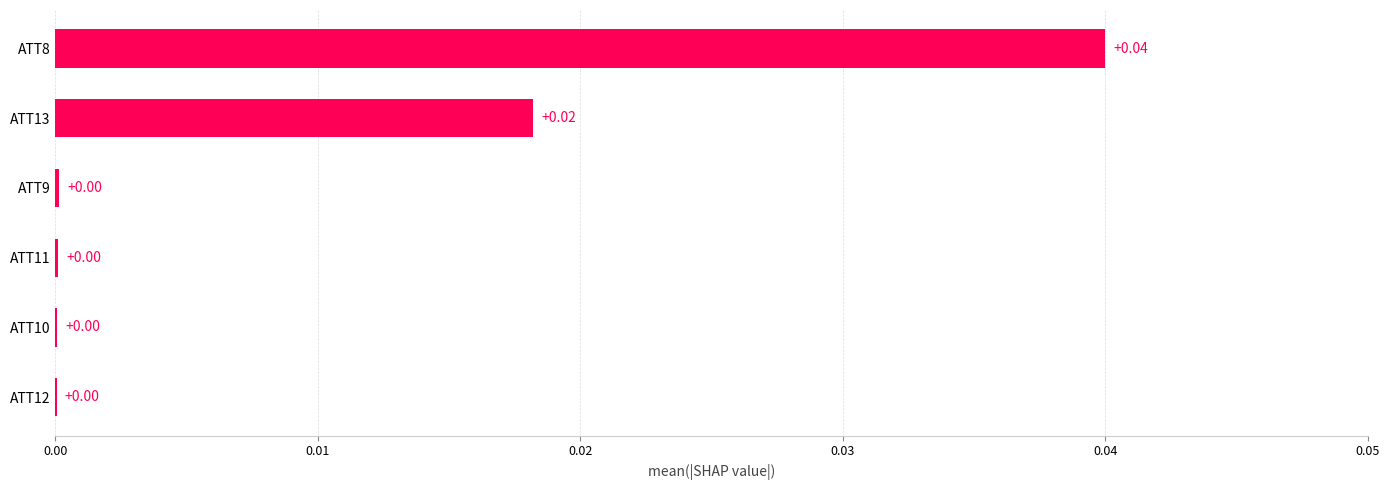

What is the sum of all values?

0.1